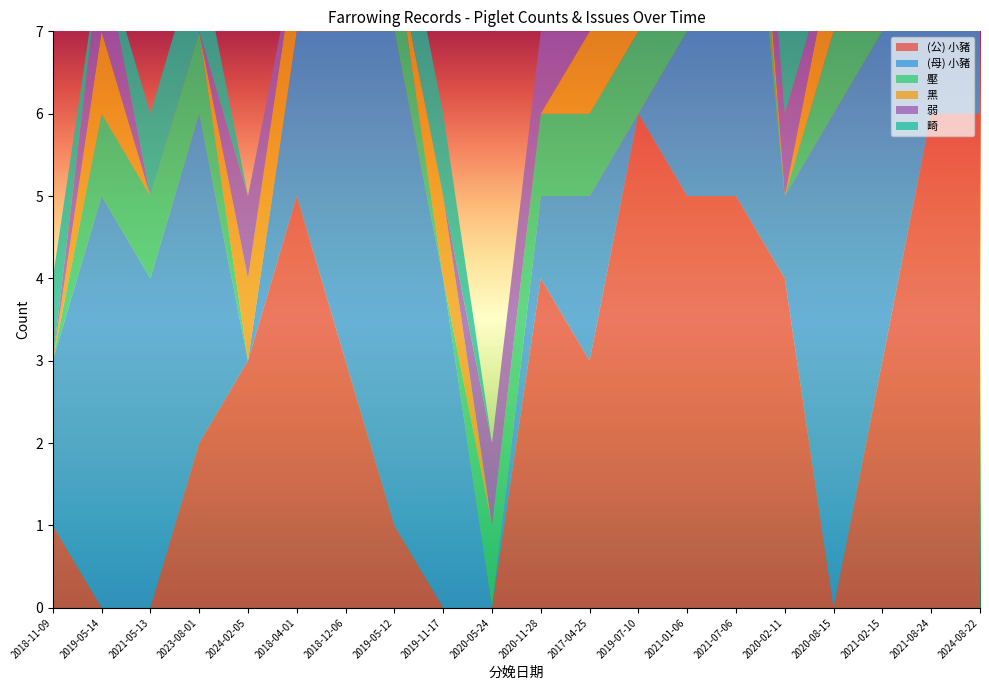

Reading left to right, transcribe all the data shown in this chart.

(公) 小豬: 1	0	0	2	3	5	3	1	0	0	4	3	6	5	5	4	0	3	6	6
(母) 小豬: 2	5	4	4	0	2	4	6	4	0	1	2	0	2	6	1	6	4	5	1
壓: 0	1	1	1	0	0	0	1	0	1	1	1	1	1	1	0	1	0	0	0
黑: 0	1	0	0	1	1	1	0	1	0	0	1	1	1	1	0	1	1	0	0
弱: 0	1	0	0	1	0	1	0	0	1	1	0	1	1	0	1	0	0	1	1
畸: 1	0	1	1	0	0	0	1	1	0	0	0	0	0	0	1	1	0	0	1